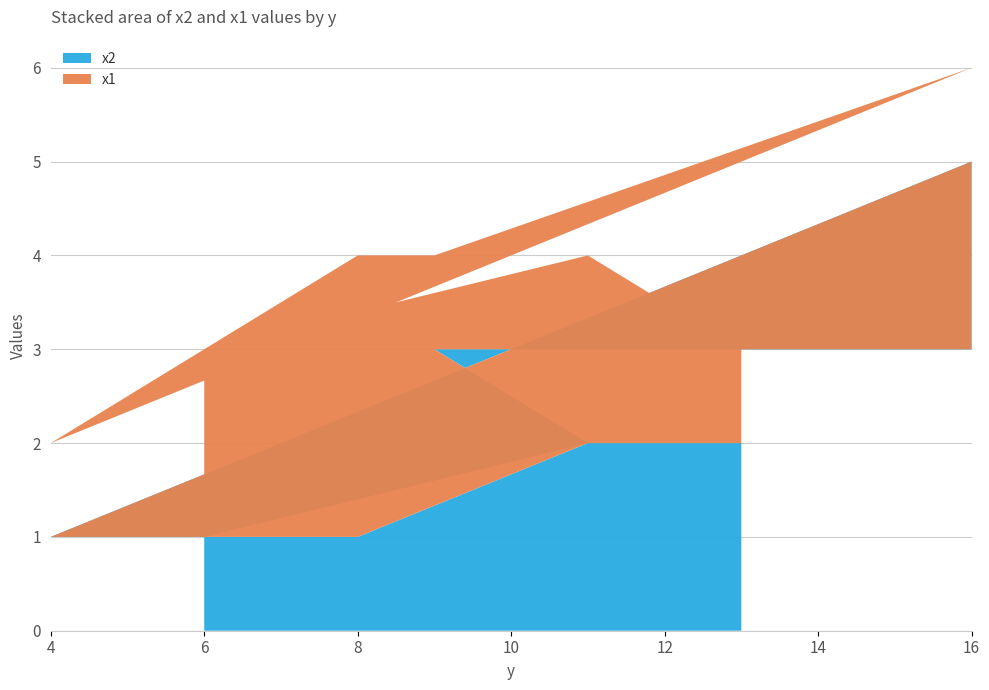

Reading right to left, what are all the values shown in this chart?

x2: 2	2	1	1	5	3	3	2	1	1
x1: 1	2	3	1	1	3	1	2	2	1